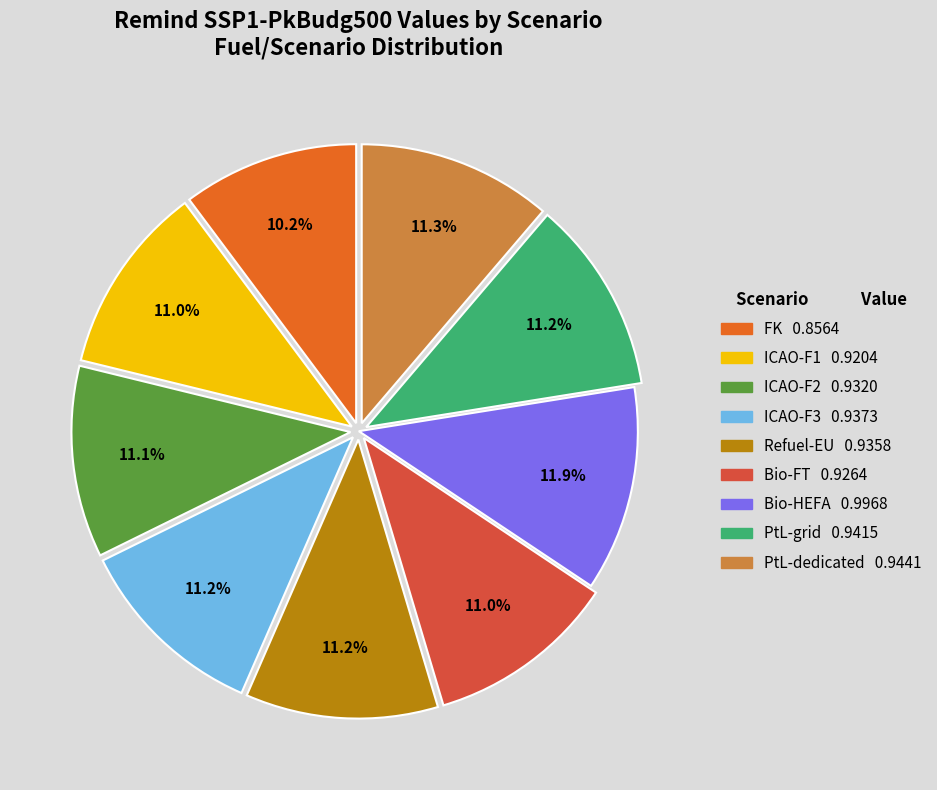

How many slices are in this pie chart?

9